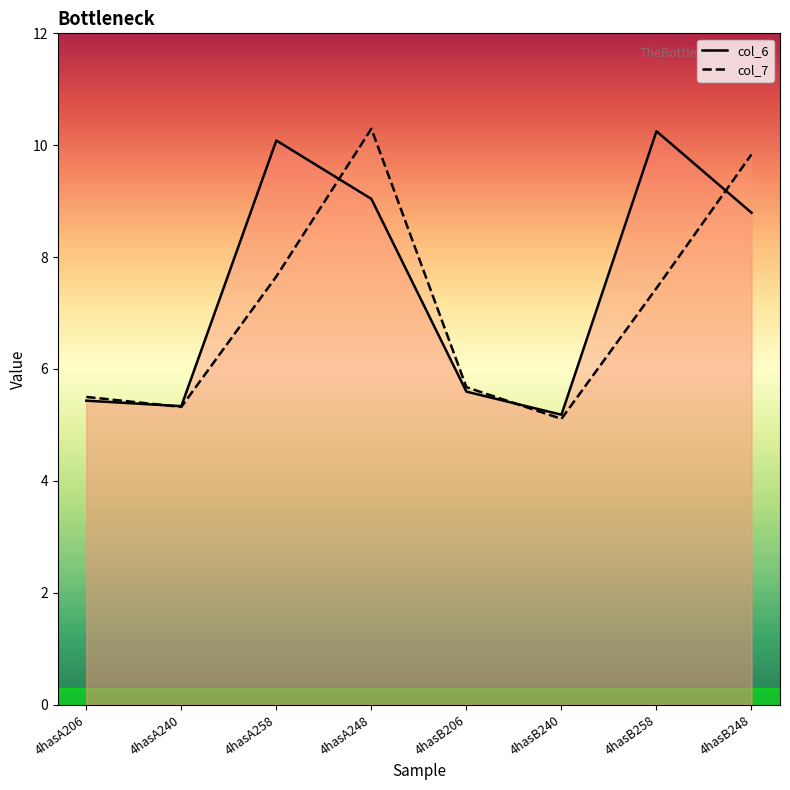

True or false: col_7 and col_6 cross at least once.

True